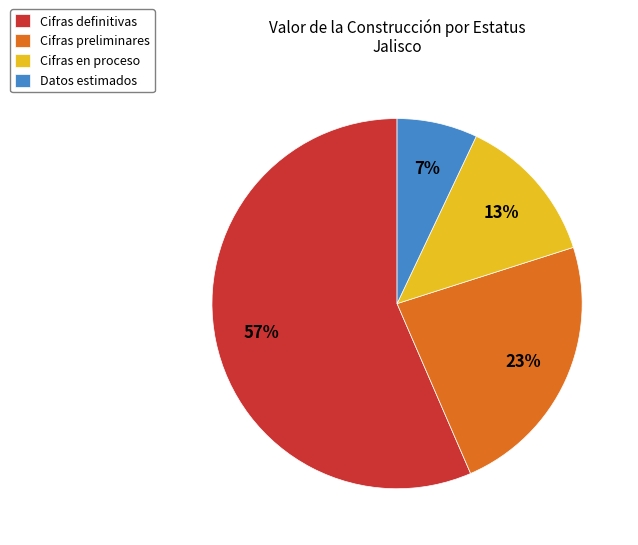

Rank the categories by value from highest to lowest.

Cifras definitivas, Cifras preliminares, Cifras en proceso, Datos estimados